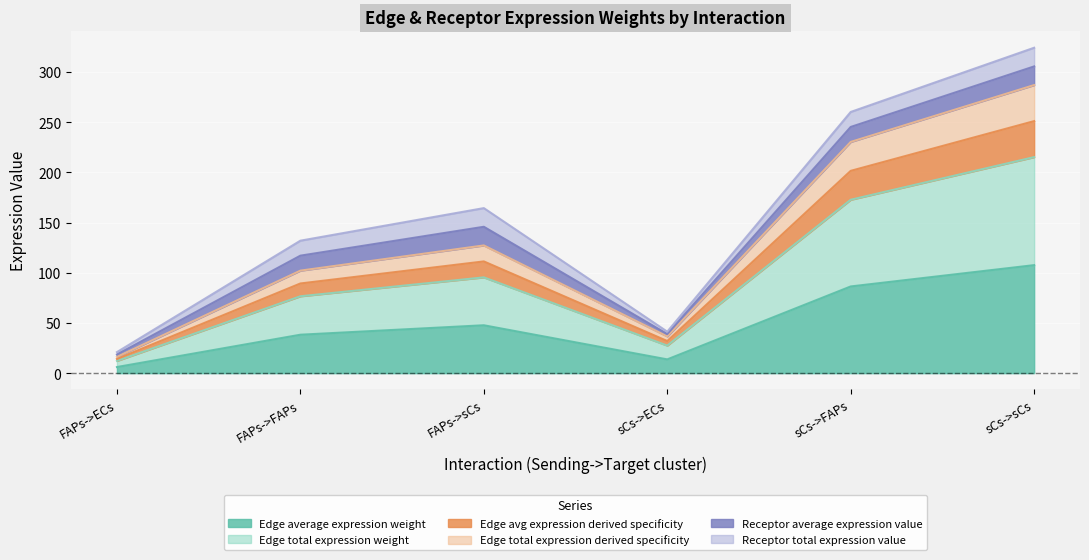

What is the label of the 3rd point from the left?

FAPs->sCs